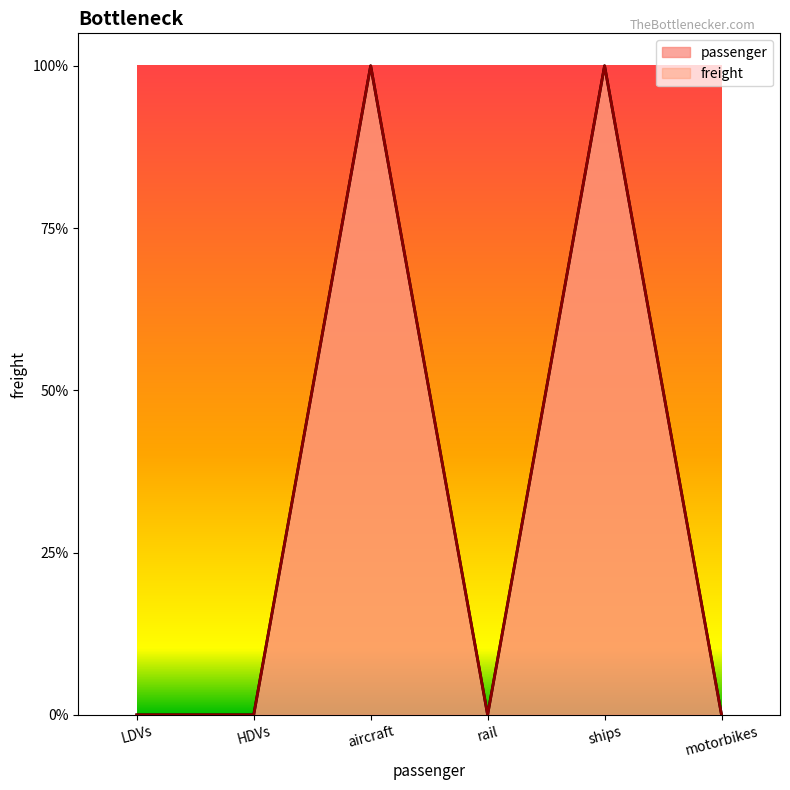

What is the highest value of the freight series?

1